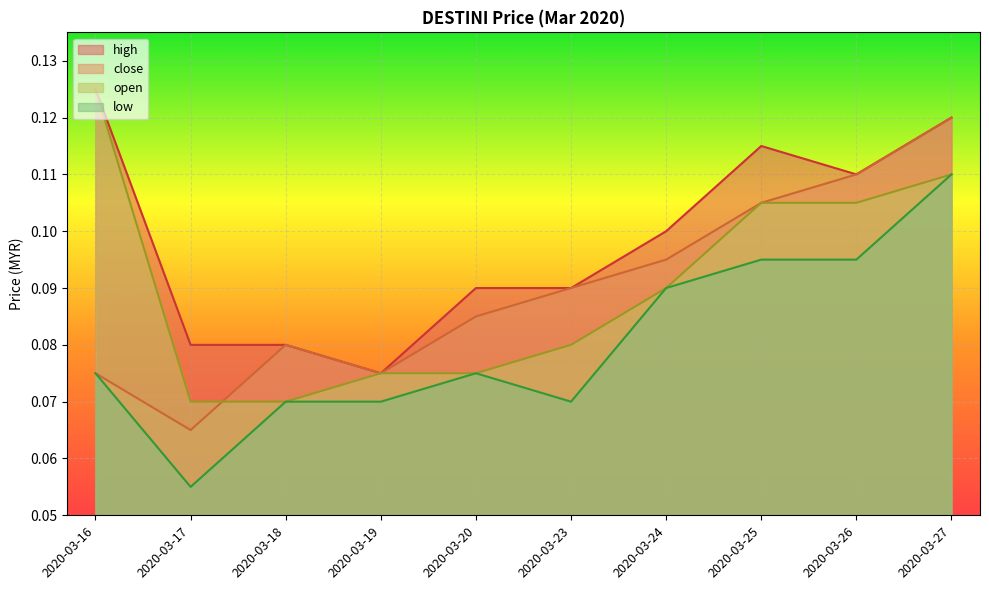

What are all the series names shown in the legend?

high, close, open, low